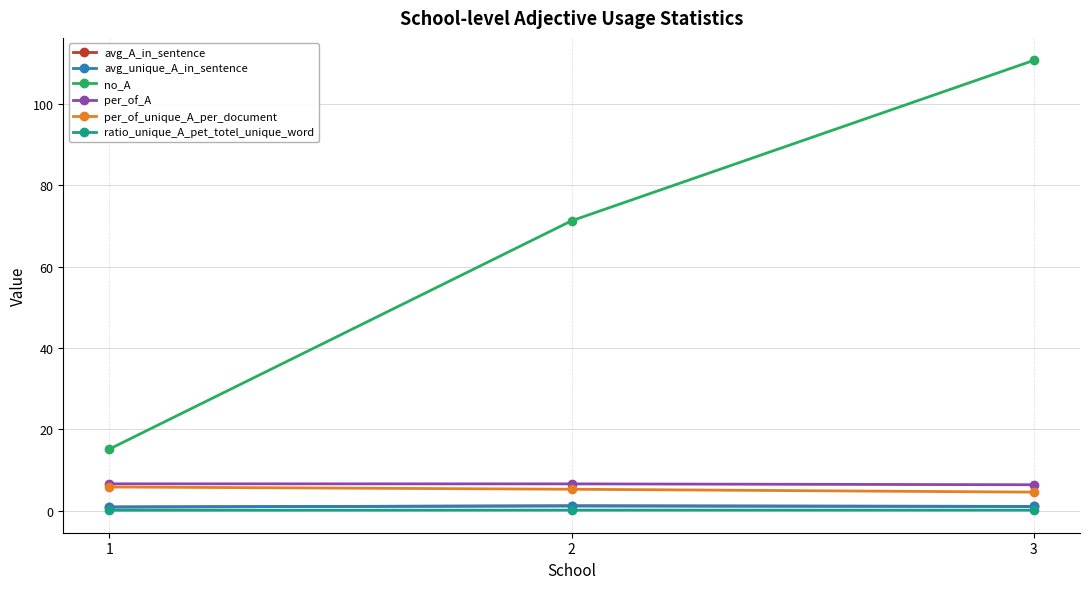

At which label does avg_A_in_sentence reach its peak?

2